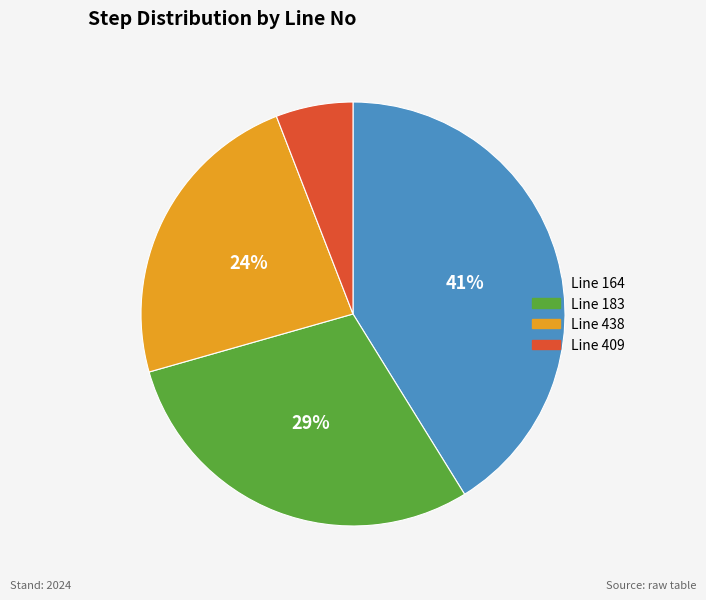

To the nearest percent, what percentage of the pie is Line 438?

24%